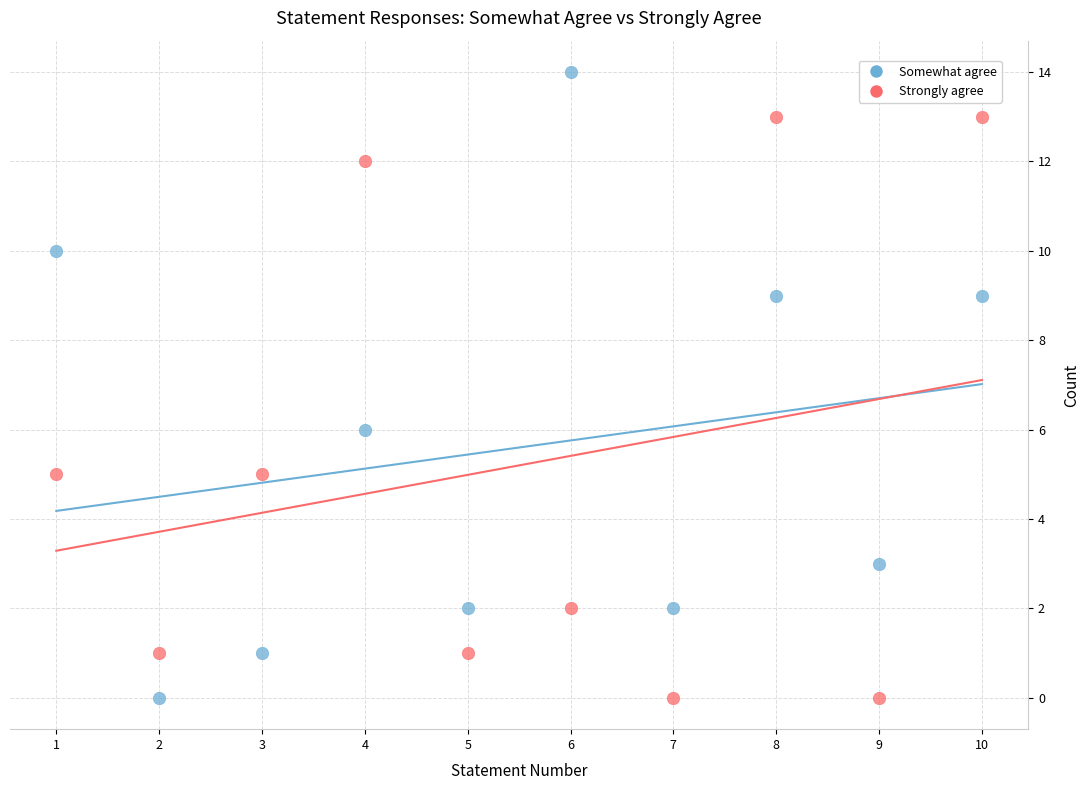

Which series has the largest Y range (max minus min)?

Somewhat agree